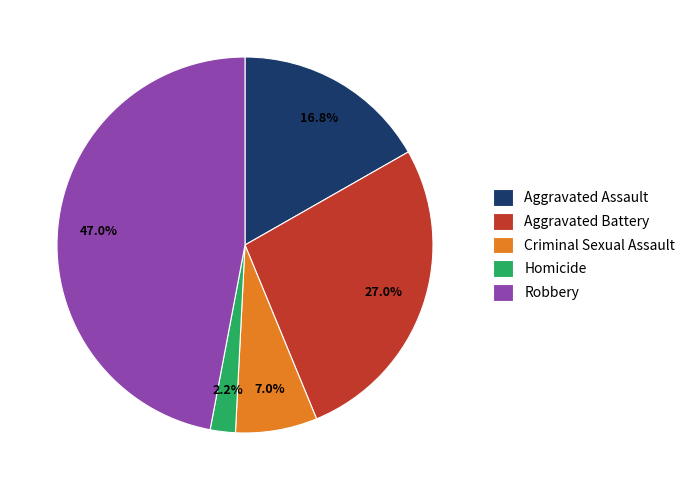

What is the ratio of the value at Aggravated Assault to the value at Criminal Sexual Assault?

2.4